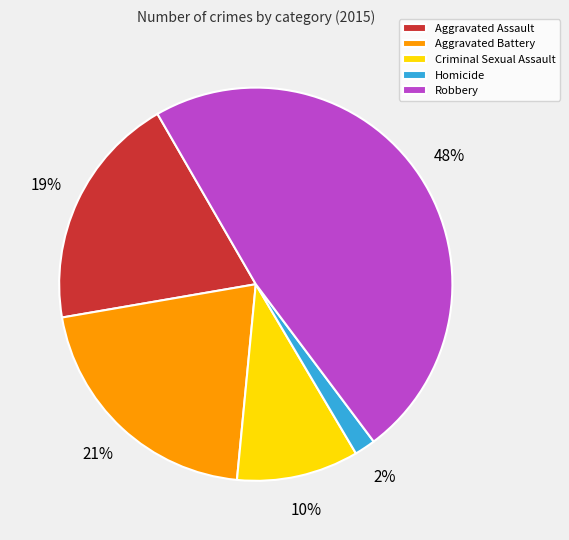

To the nearest percent, what percentage of the pie is Criminal Sexual Assault?

10%